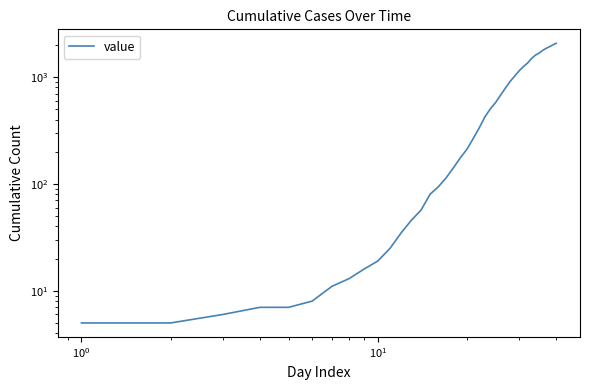

How many data points are above 267?

19